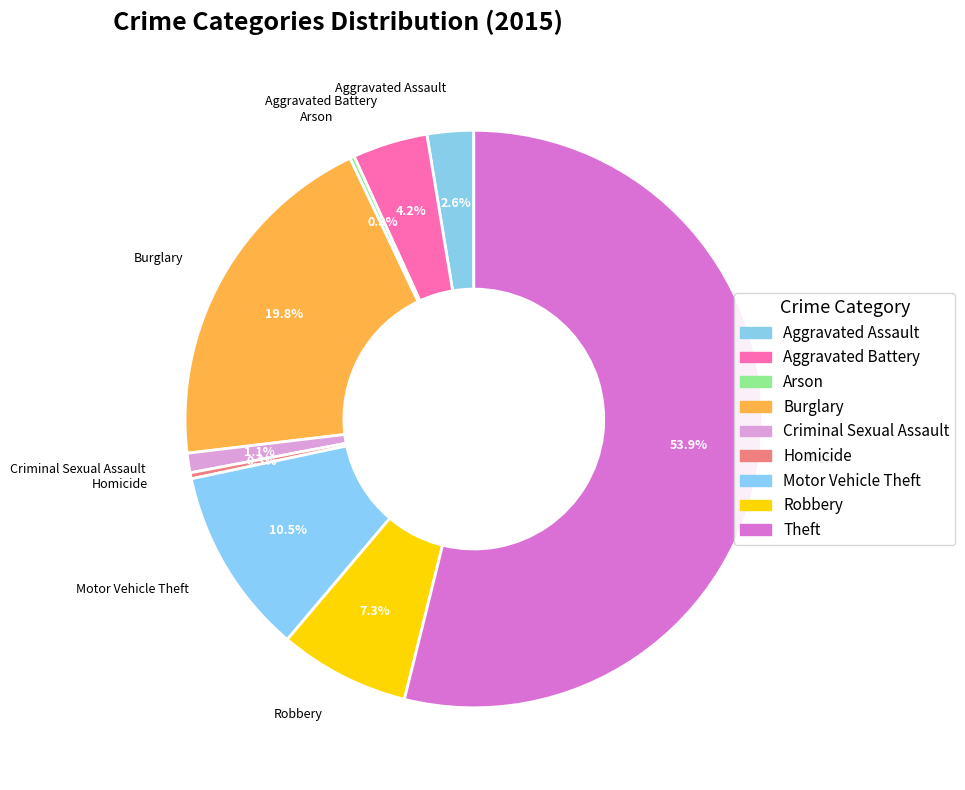

Approximately how many times larger is the value at Criminal Sexual Assault compared to Robbery?

0.1